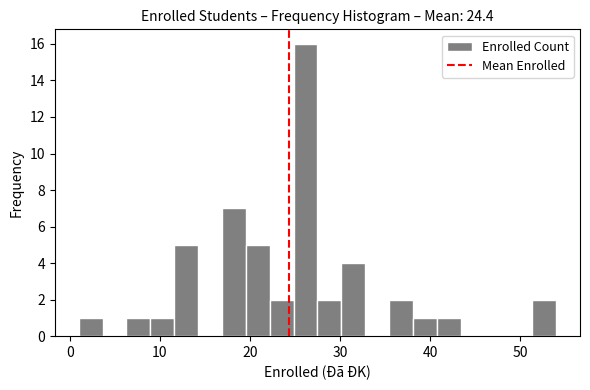

Around what value on the x-axis is the tallest bar? Give the approximate position of its centre, as read against the axis.

26